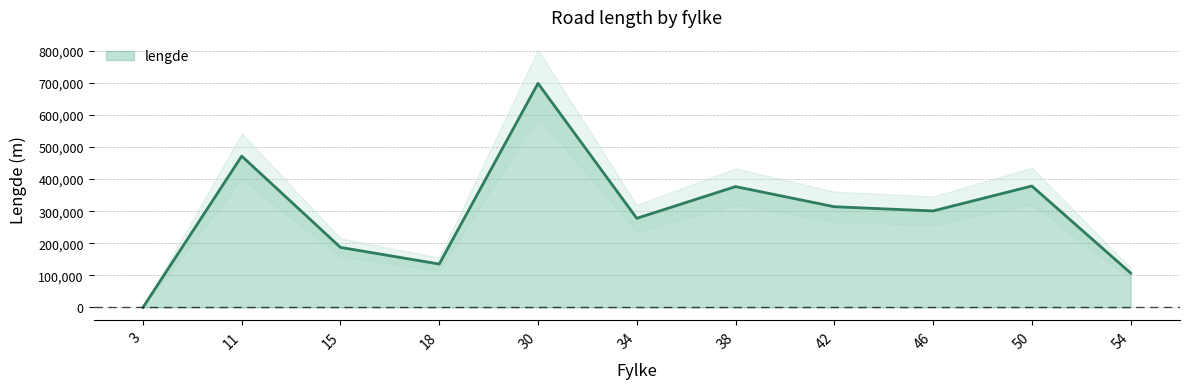

The chart shows a value of 135226.5 at 18. True or false?

True